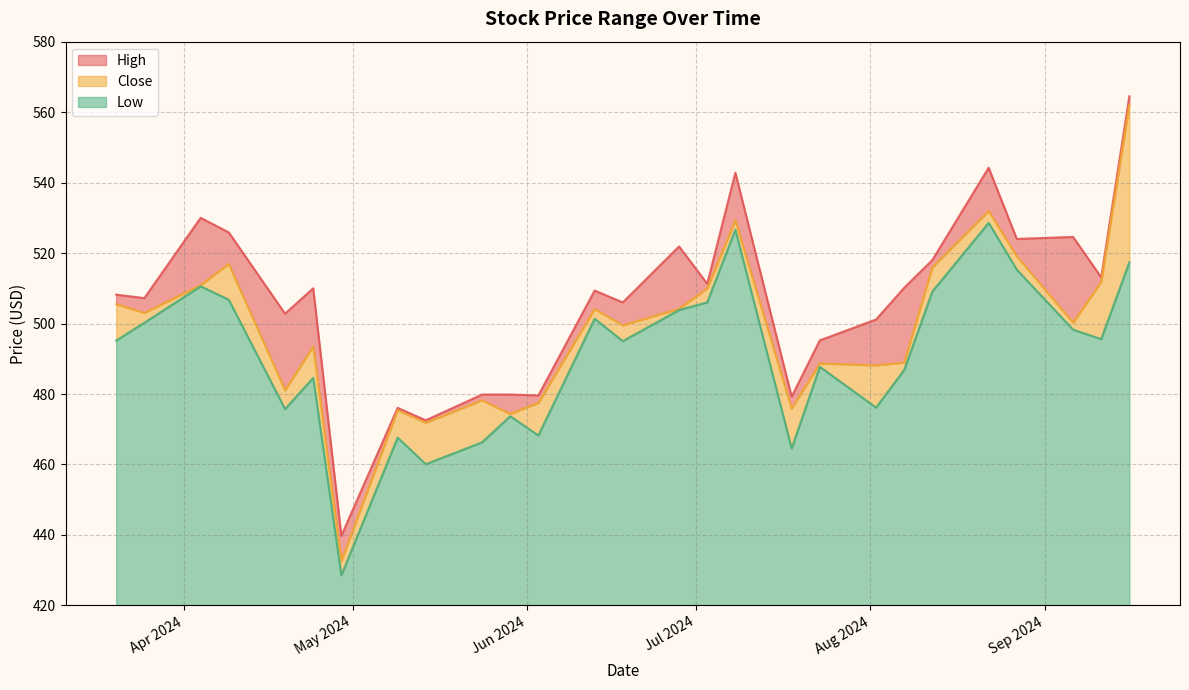

Rank the series by their maximum value, from lowest to highest.

Low, Close, High